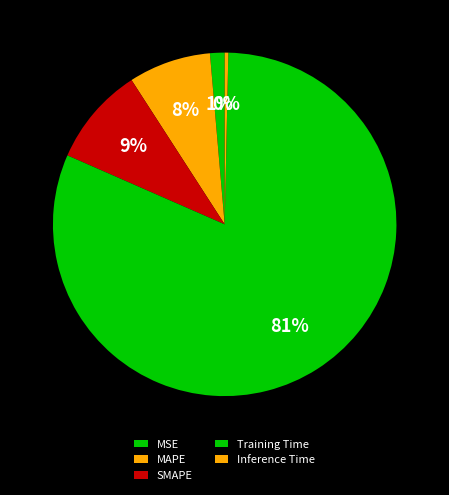

How many slices are in this pie chart?

5